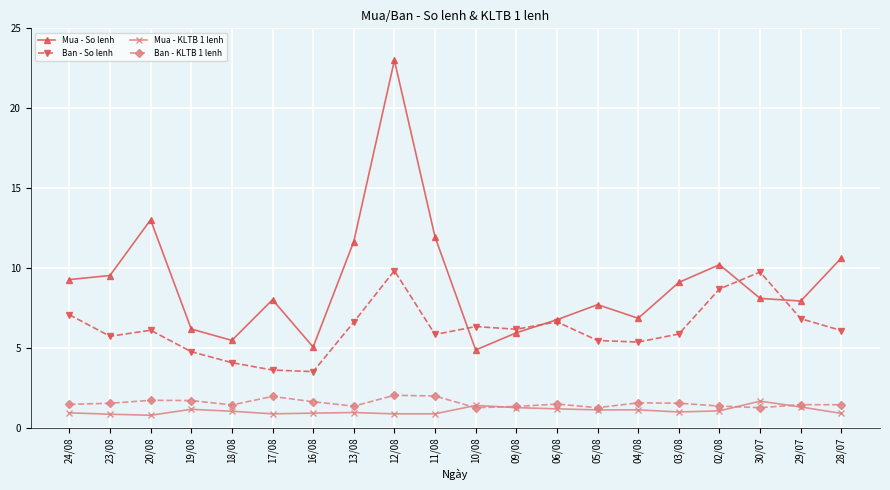

The Ban - So lenh series shows 6.6 at 13/08. True or false?

True